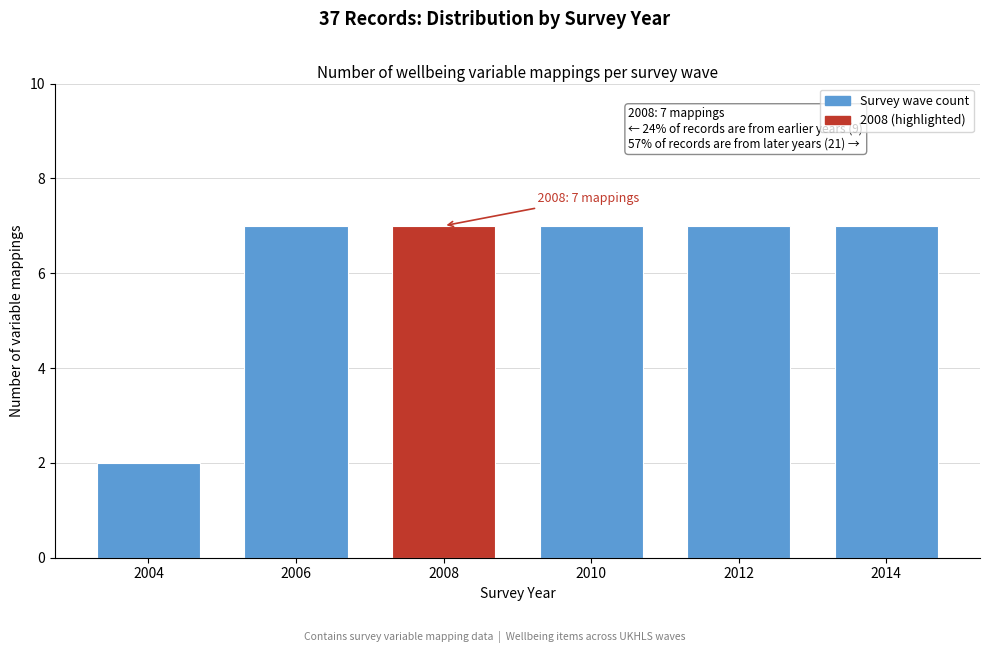

Reading left to right, transcribe all the data shown in this chart.

2004=2	2006=7	2008=7	2010=7	2012=7	2014=7